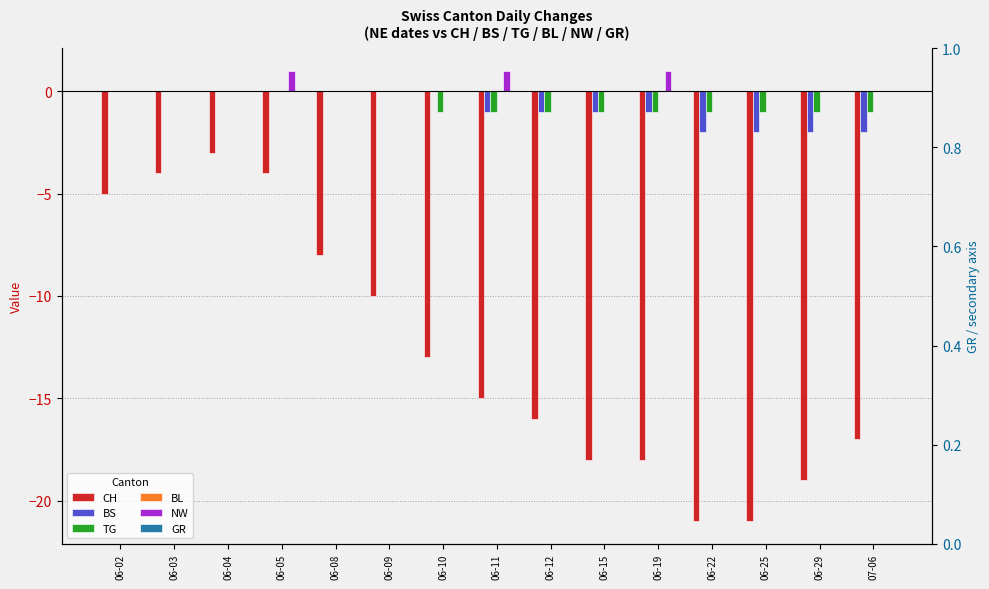

List the series in order of their peak value, lowest first.

CH, BS, TG, BL, GR, NW